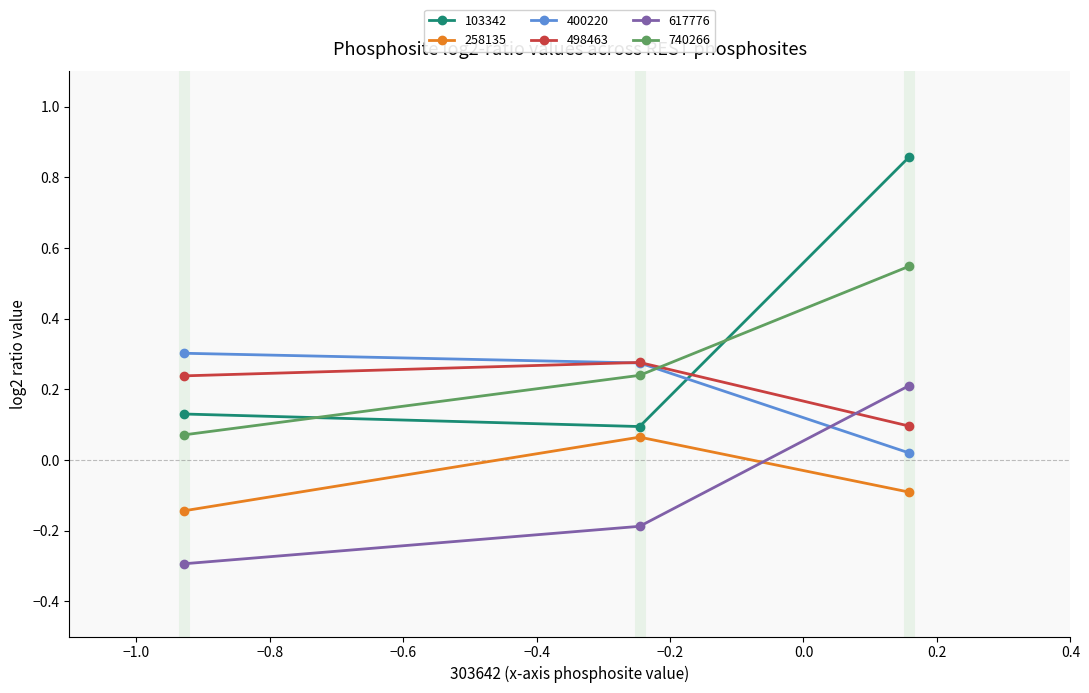

How many 103342 values are between 0 and 1?

3